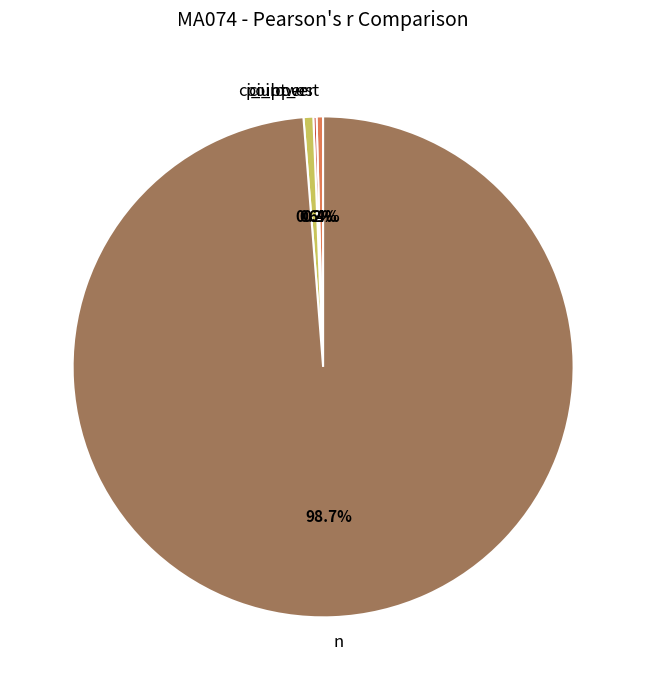

Between ci_upper and n, which is larger?

n